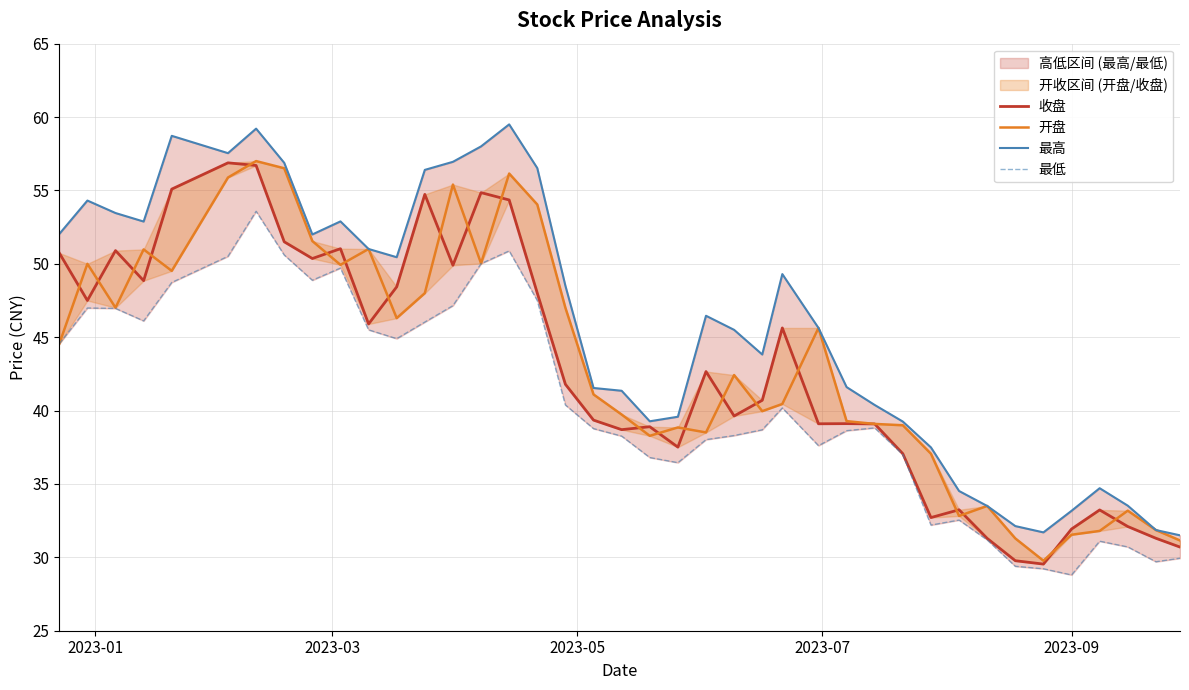

What is the minimum value for 最高?

31.5